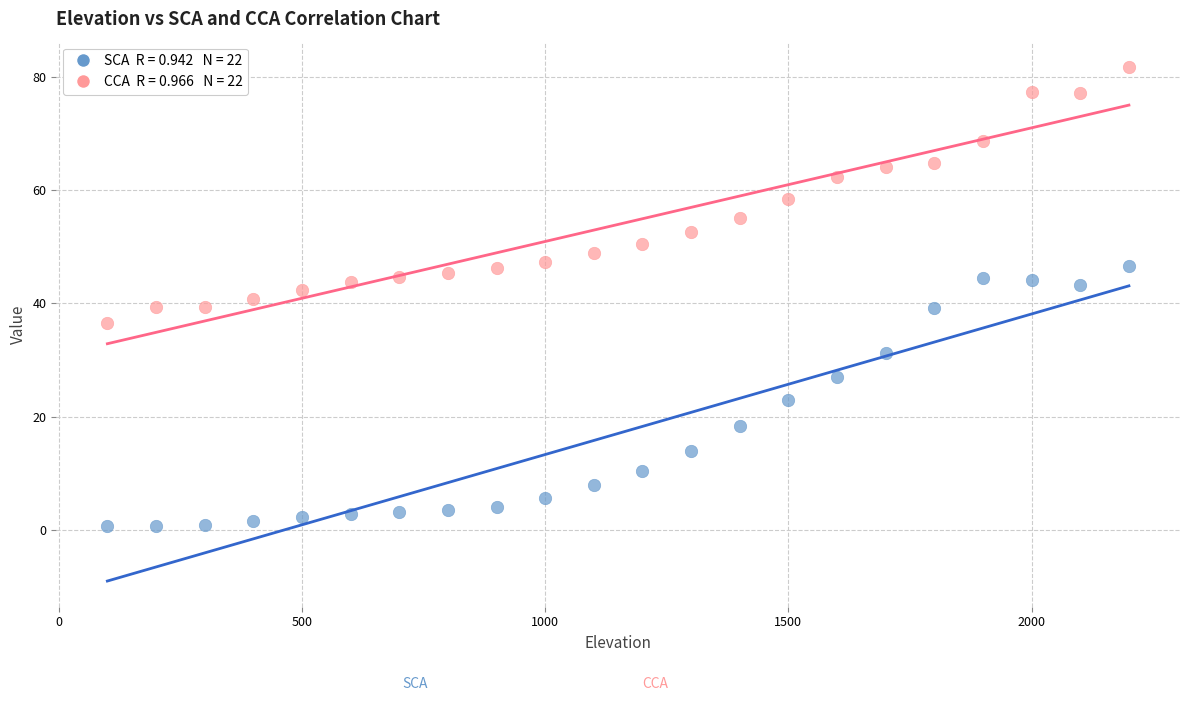

Across all data points, what is the range of Y values (max minus min)?

81.0